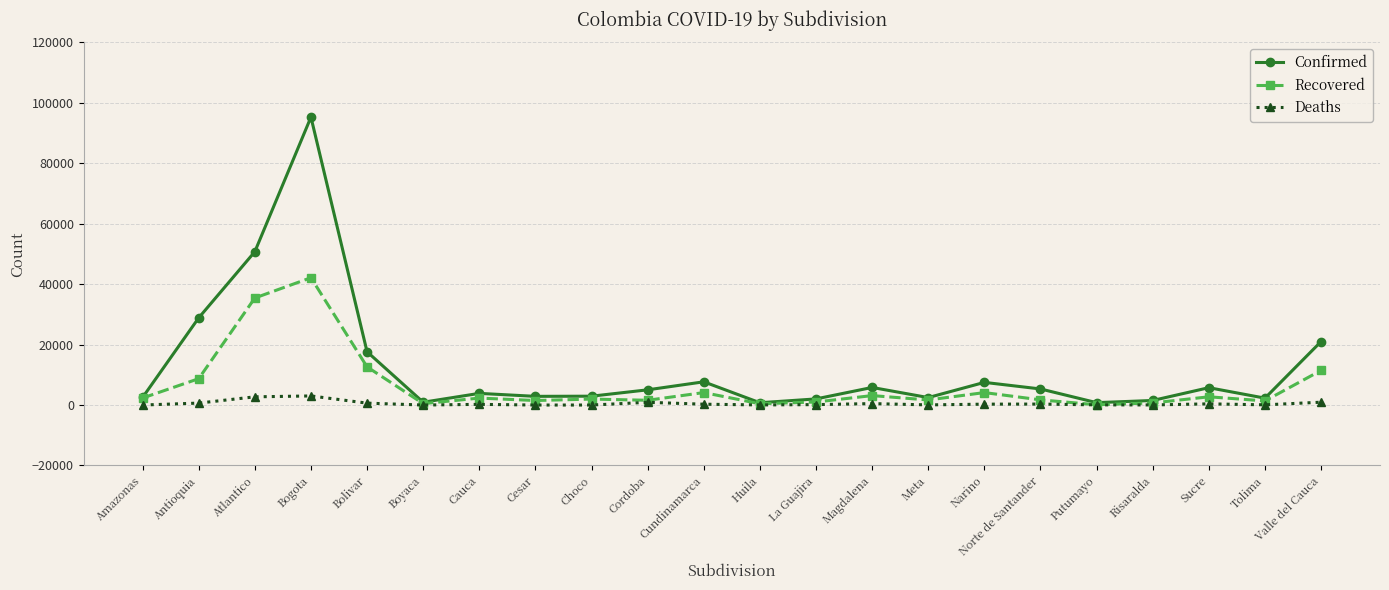

True or false: Deaths has more than 1 points higher than both neighbors.

True